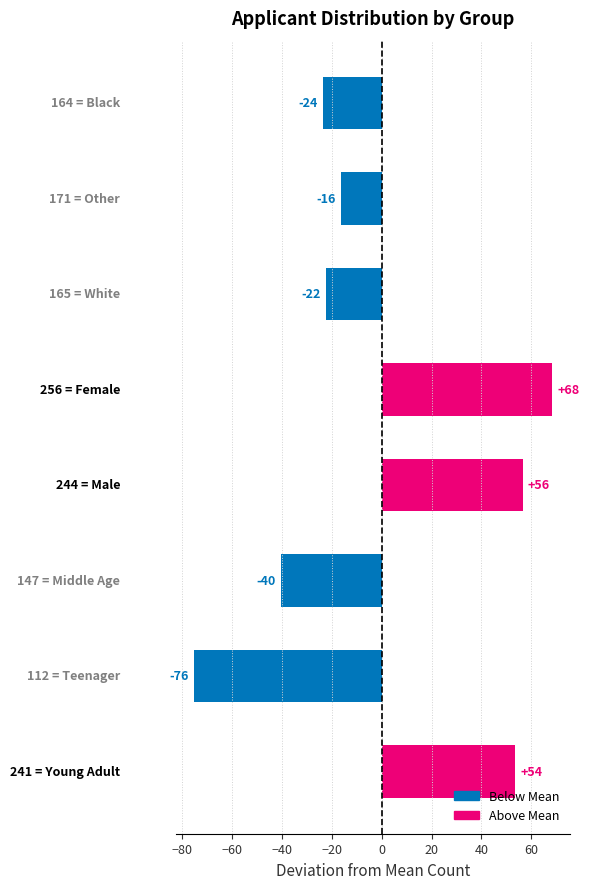

How many bars are there in total?

8